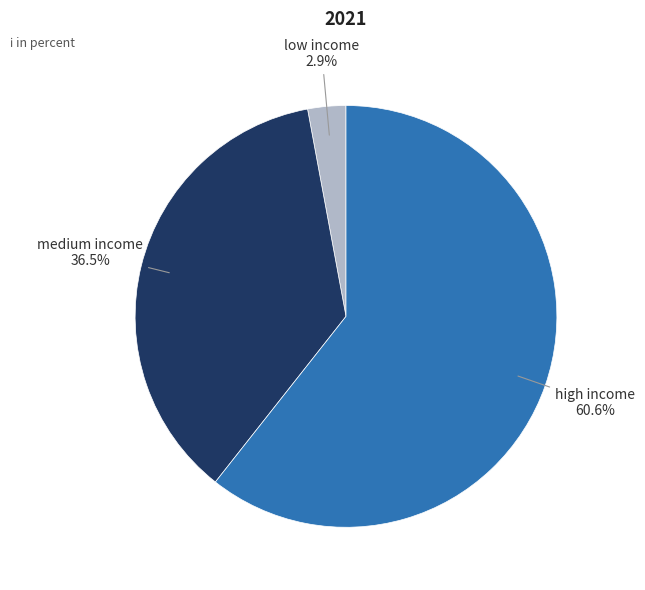

Does any single category account for the majority?

Yes